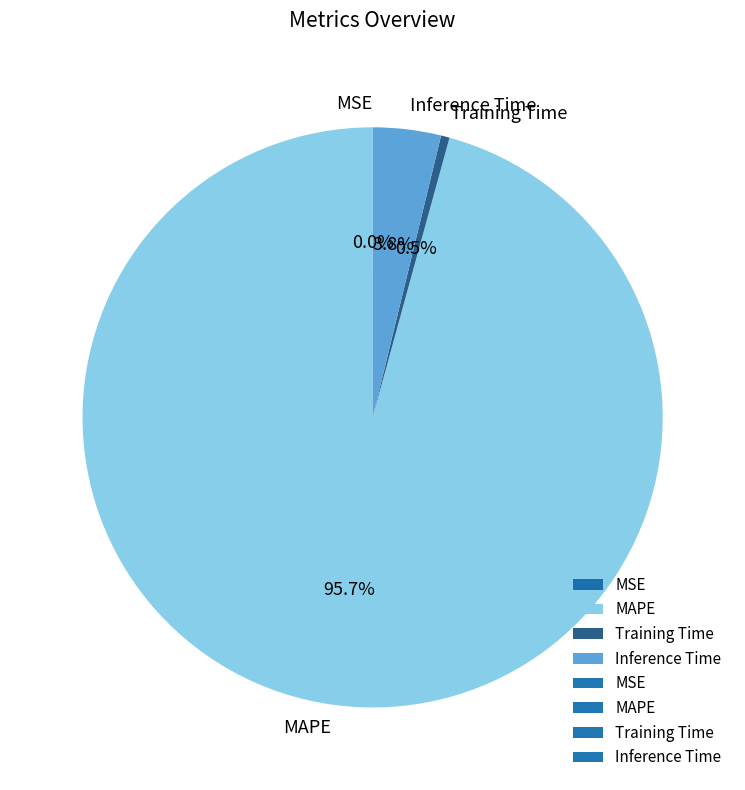

To the nearest percent, what is the difference between the largest and smallest slice percentages?

96%